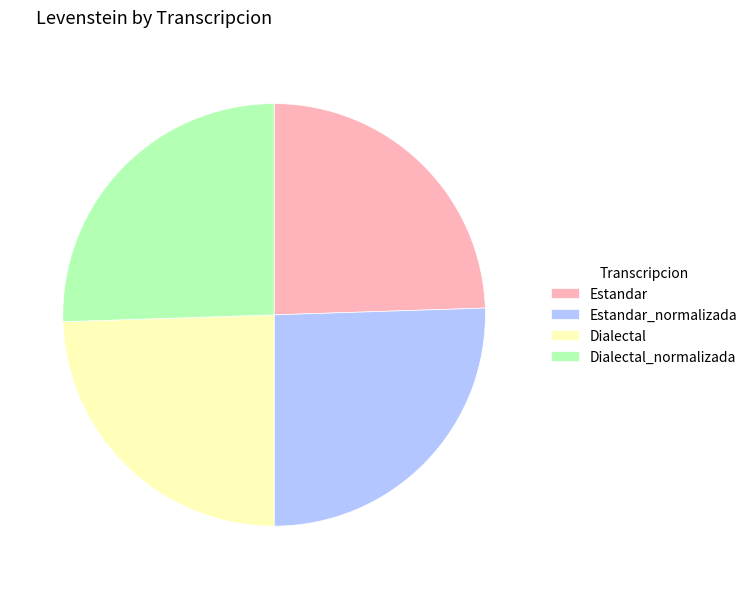

How many segments does this pie chart have?

4